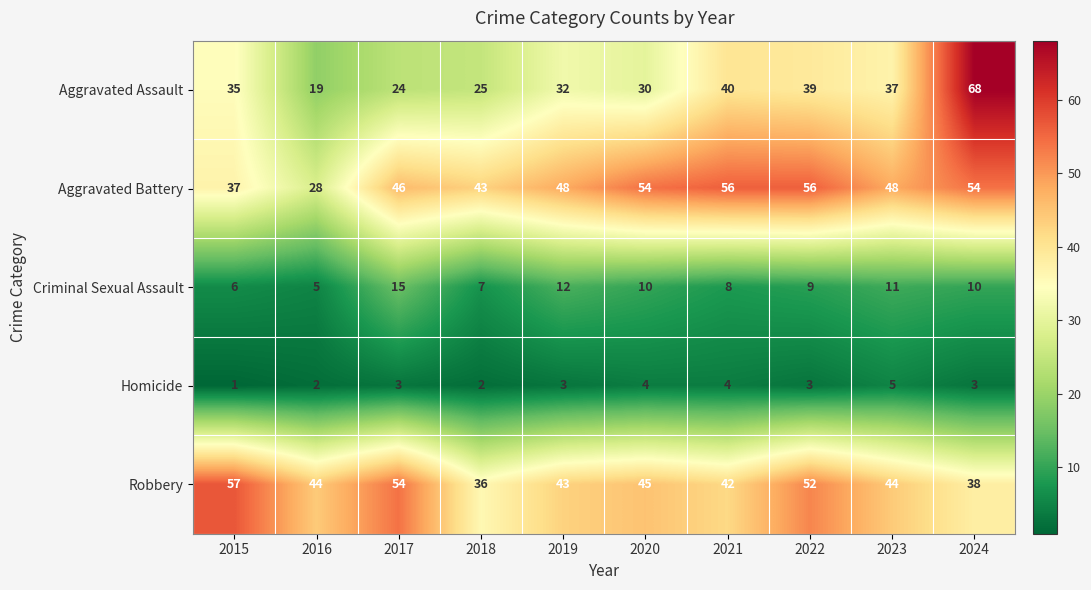

How many categories are shown in the chart?

10